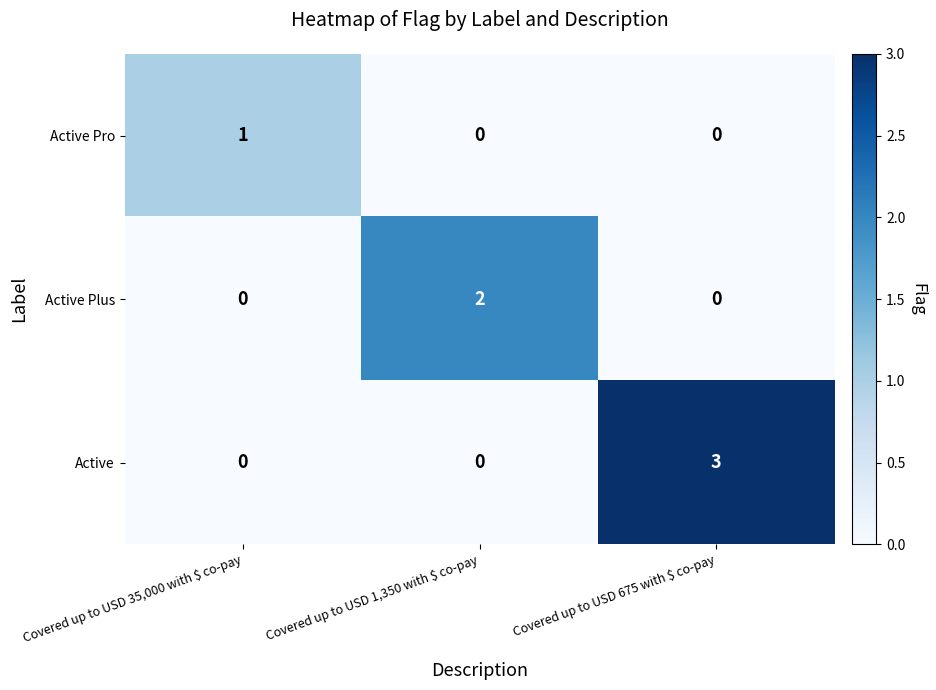

At which category does the chart reach its peak across all series?

Covered up to USD 675 with $ co-pay